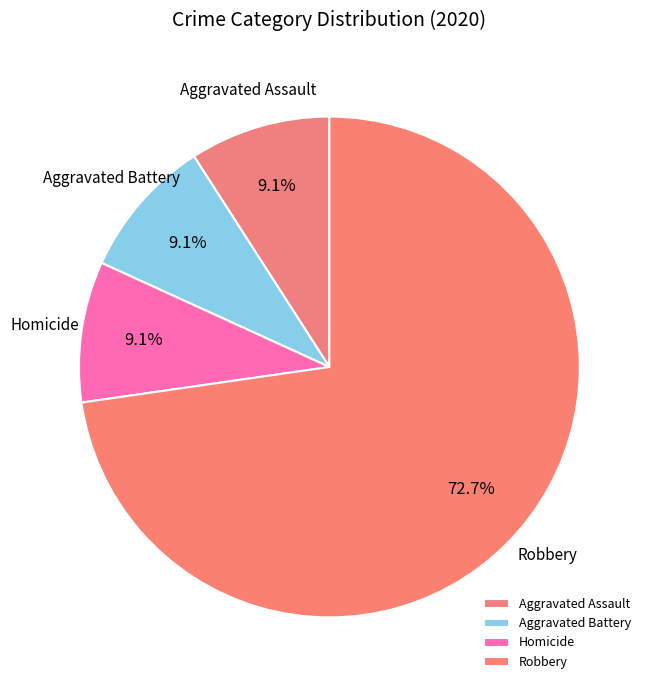

To the nearest percent, what percentage of the pie is Homicide?

9%